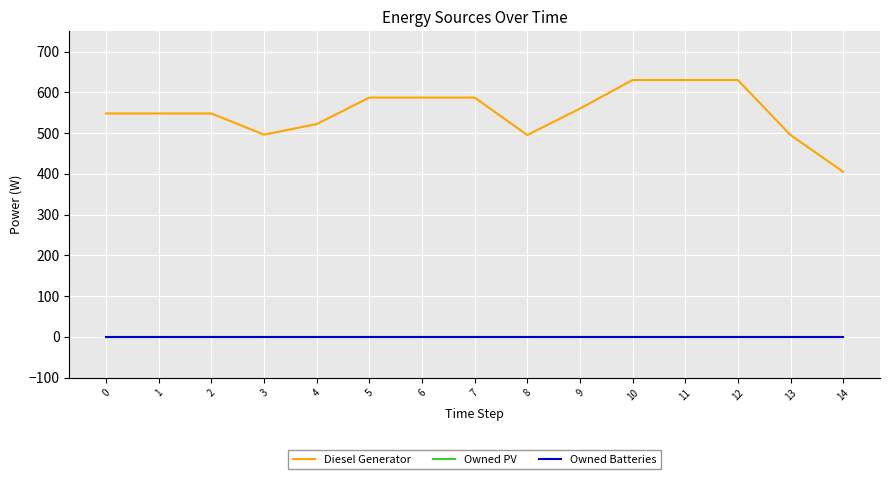

What is the value of the Diesel Generator point at the 15th from the left?

405